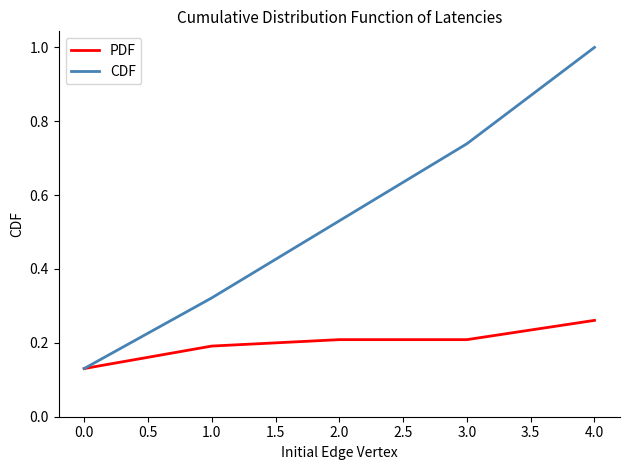

Rank the series by their maximum value, from highest to lowest.

CDF, PDF